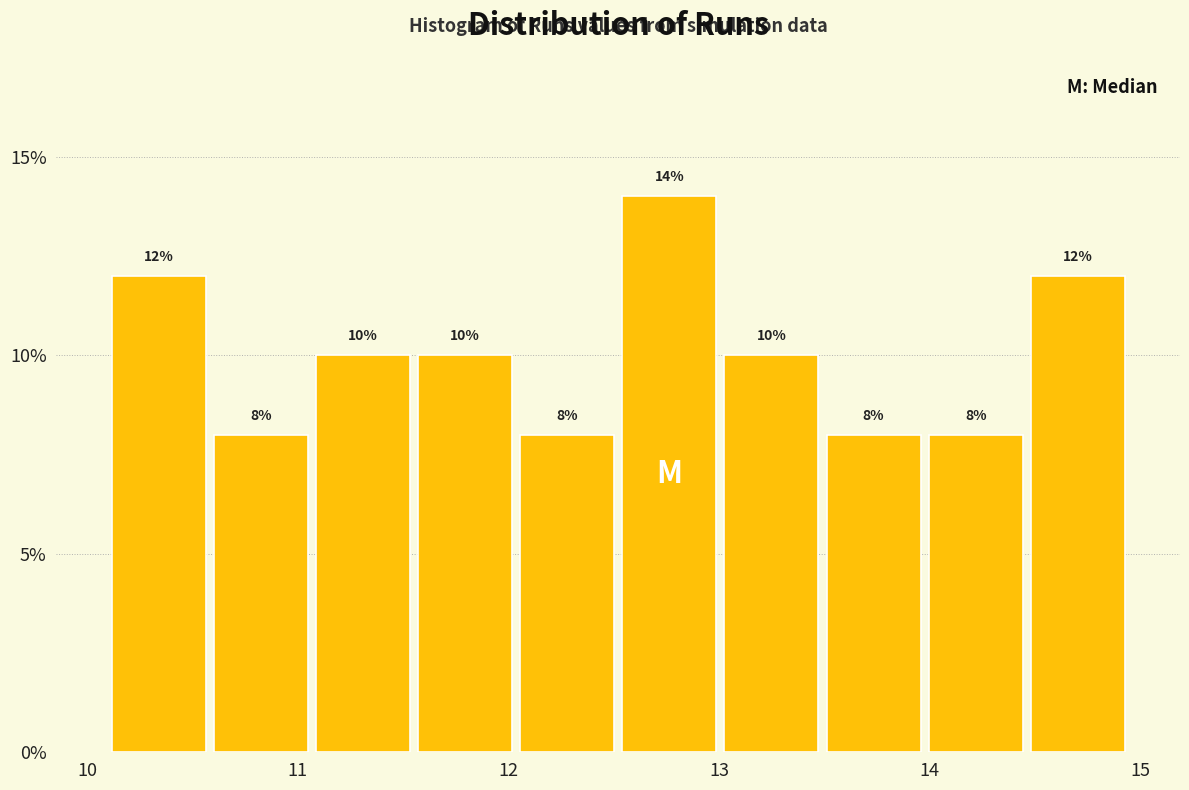

How tall is the bar that spans 12.0 to 12.5 on the x-axis? The bar edges are not printed on the chart, so give them approximately, as read against the axis.

8